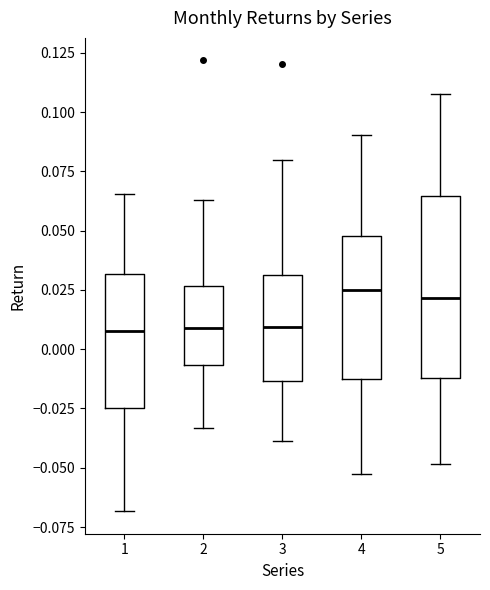

Where does the lower whisker of the box at x = 3 end on the y-axis? The values are not printed on the chart, so give them approximately, as read against the axis.

-0.040